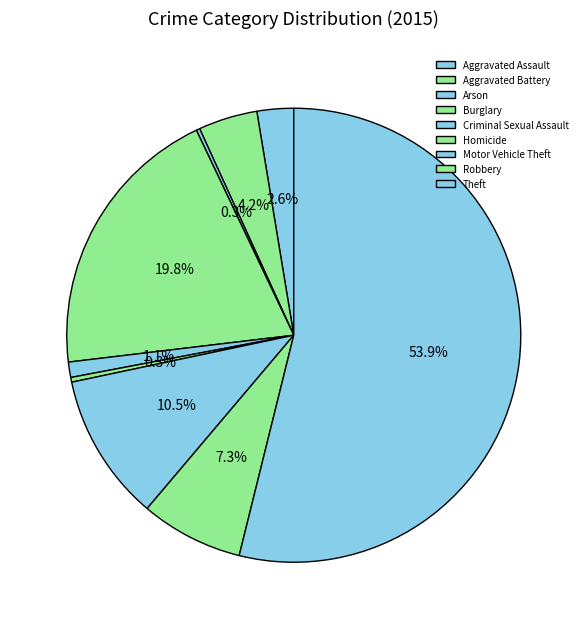

To the nearest percent, what is the difference between the largest and smallest slice percentages?

54%